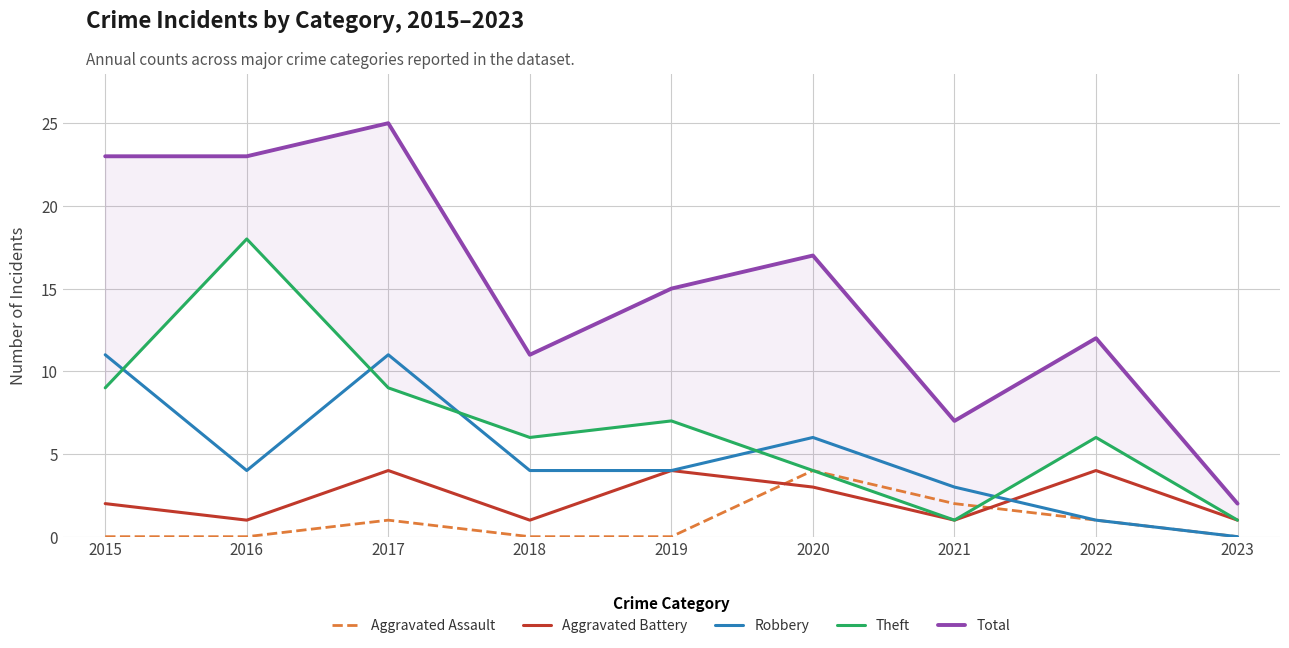

At which label does Theft first exceed 6?

2015